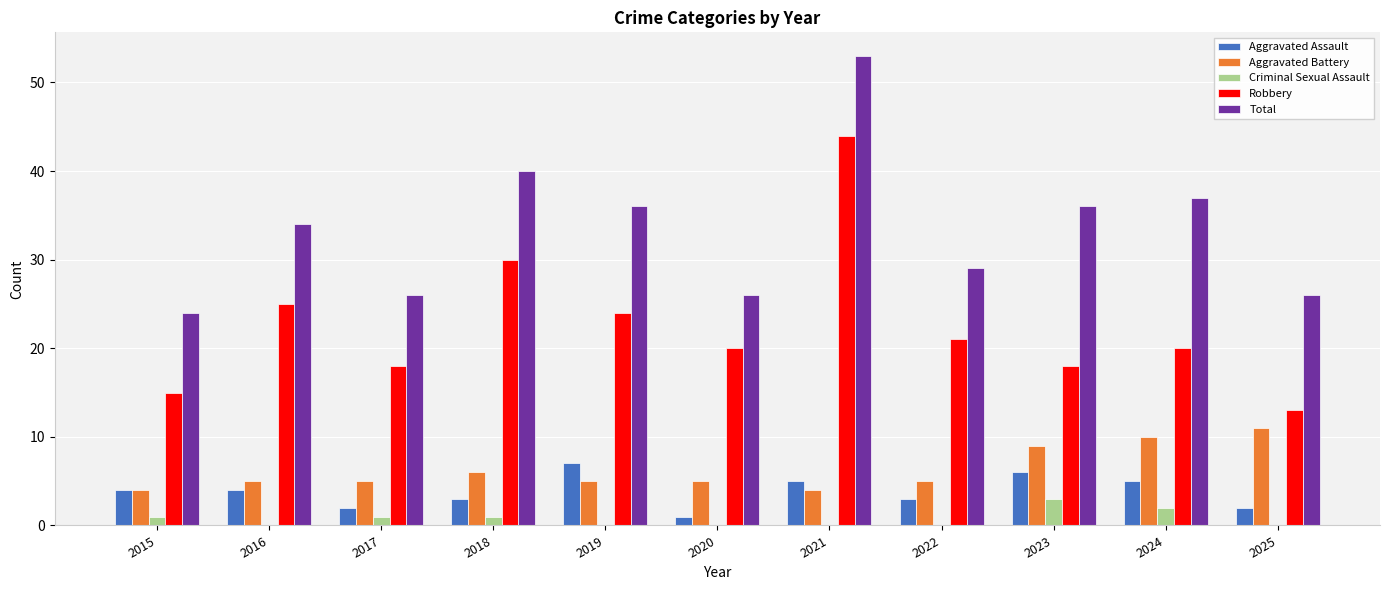

The value of Aggravated Battery at 2022 is 5. True or false?

True